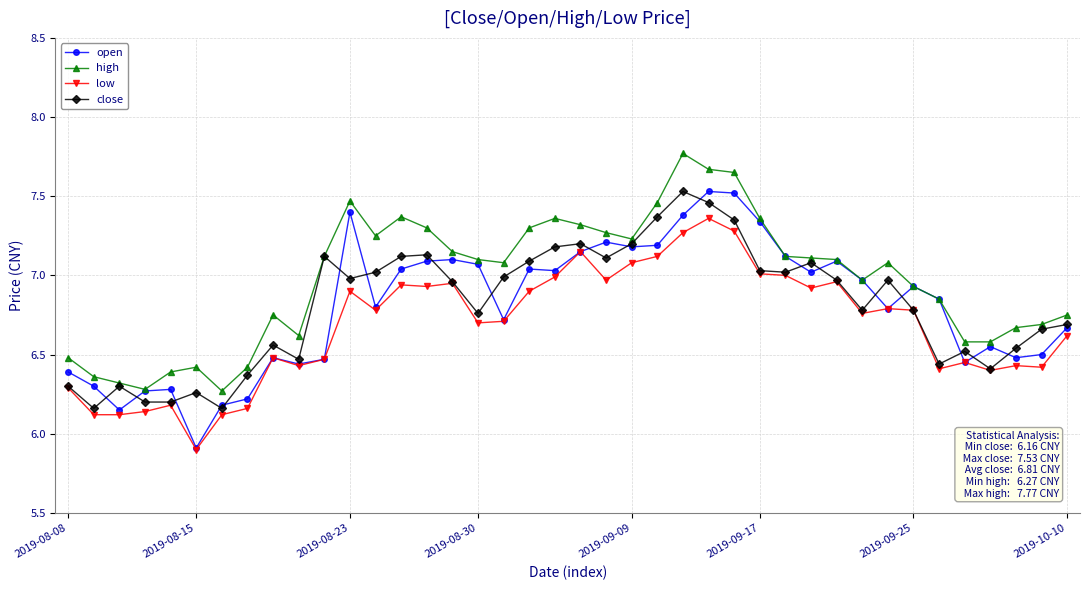

True or false: open has more than 0 interior local peaks.

True